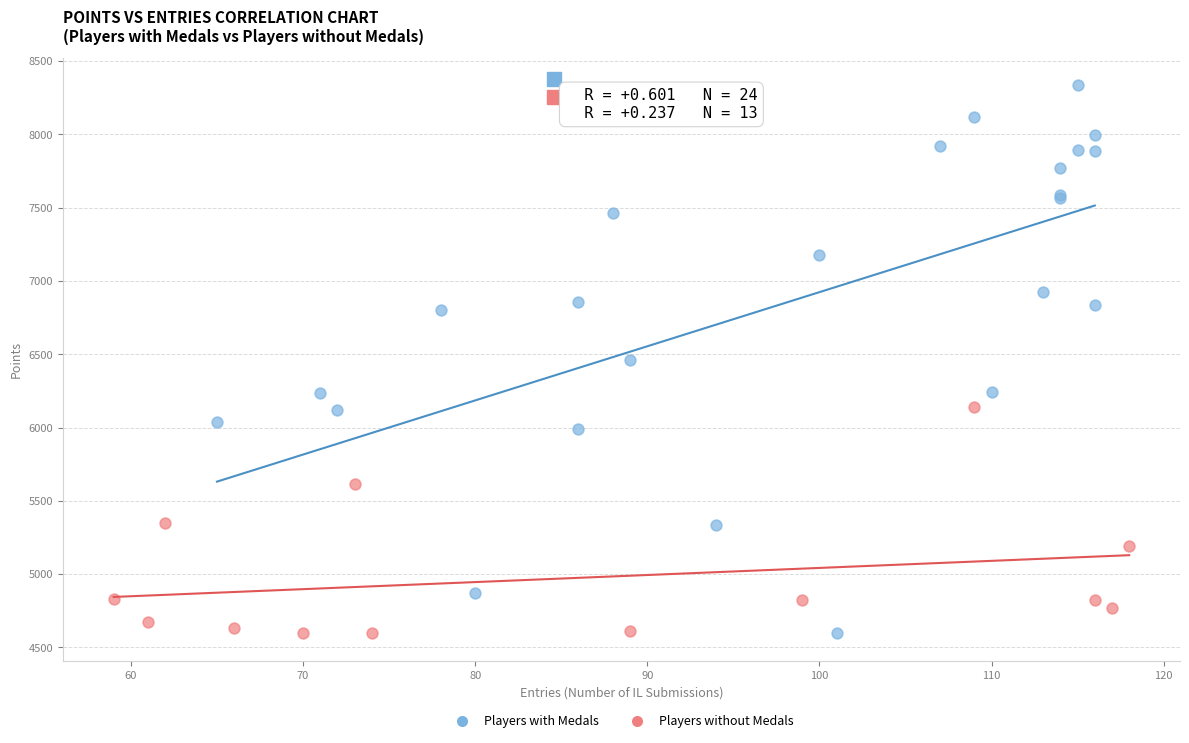

Which series reaches the maximum Y coordinate?

Players with Medals